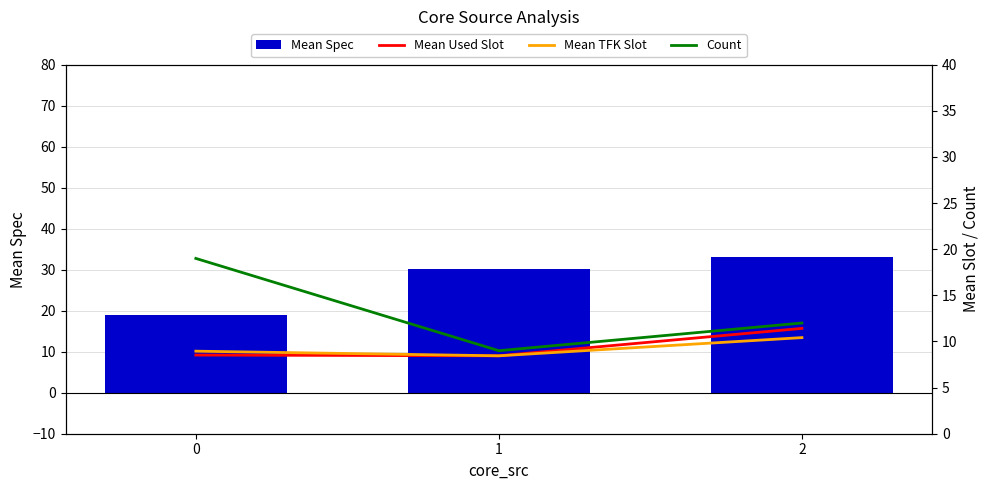

Rank the series at 1 from lowest to highest value.

Mean Used Slot, Mean TFK Slot, Count, Mean Spec